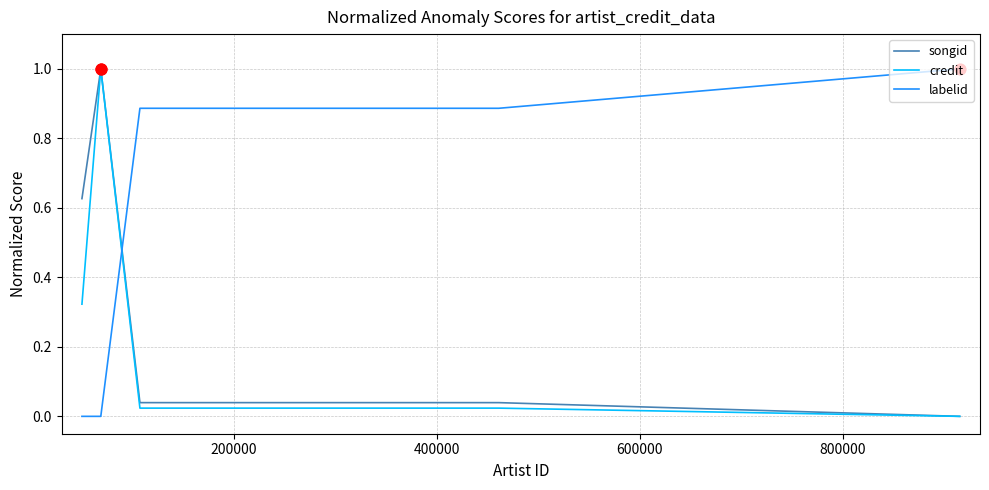

How many intersections are there between credit and labelid?

1